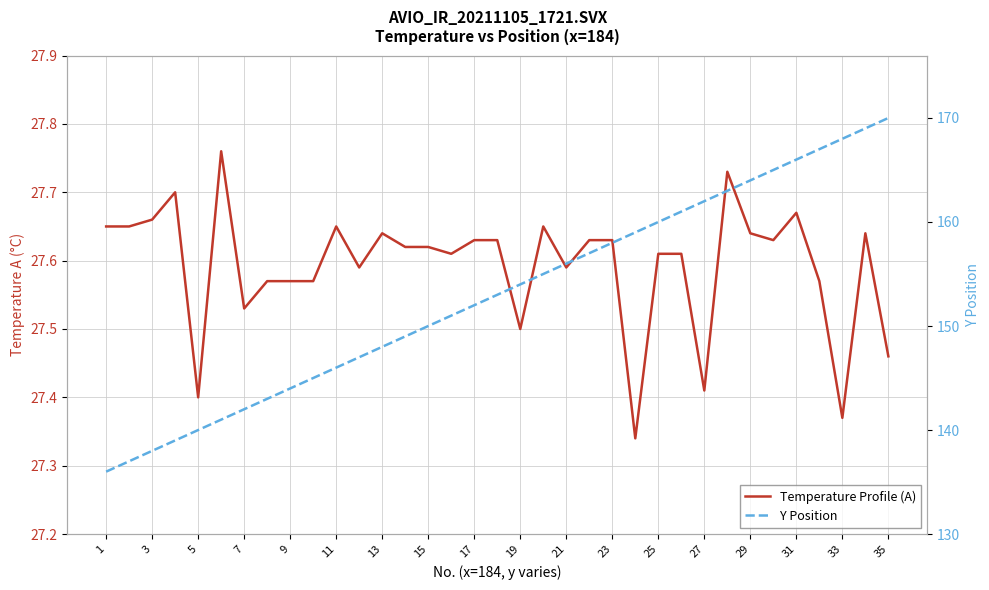

What is the label of the 1st point from the left?

1